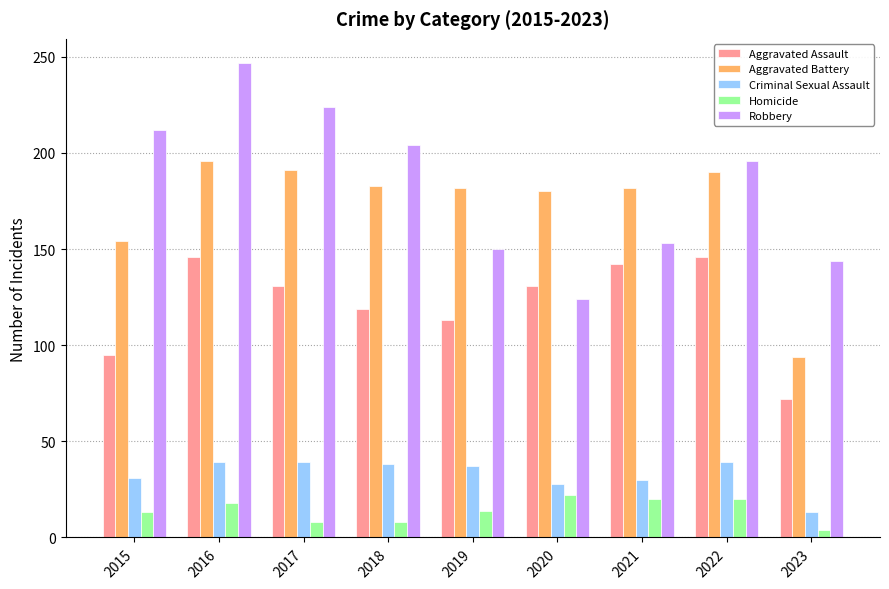

What is the value of the Robbery bar at the 7th from the left?

153